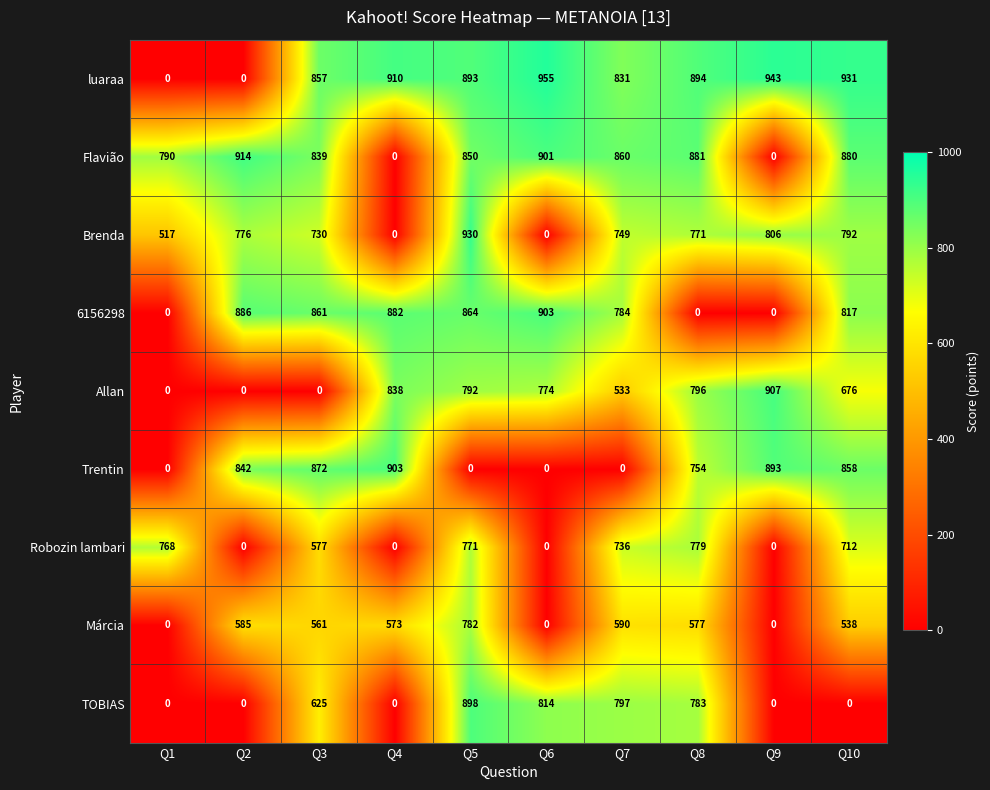

What is the total value across all series at Q5?

6780